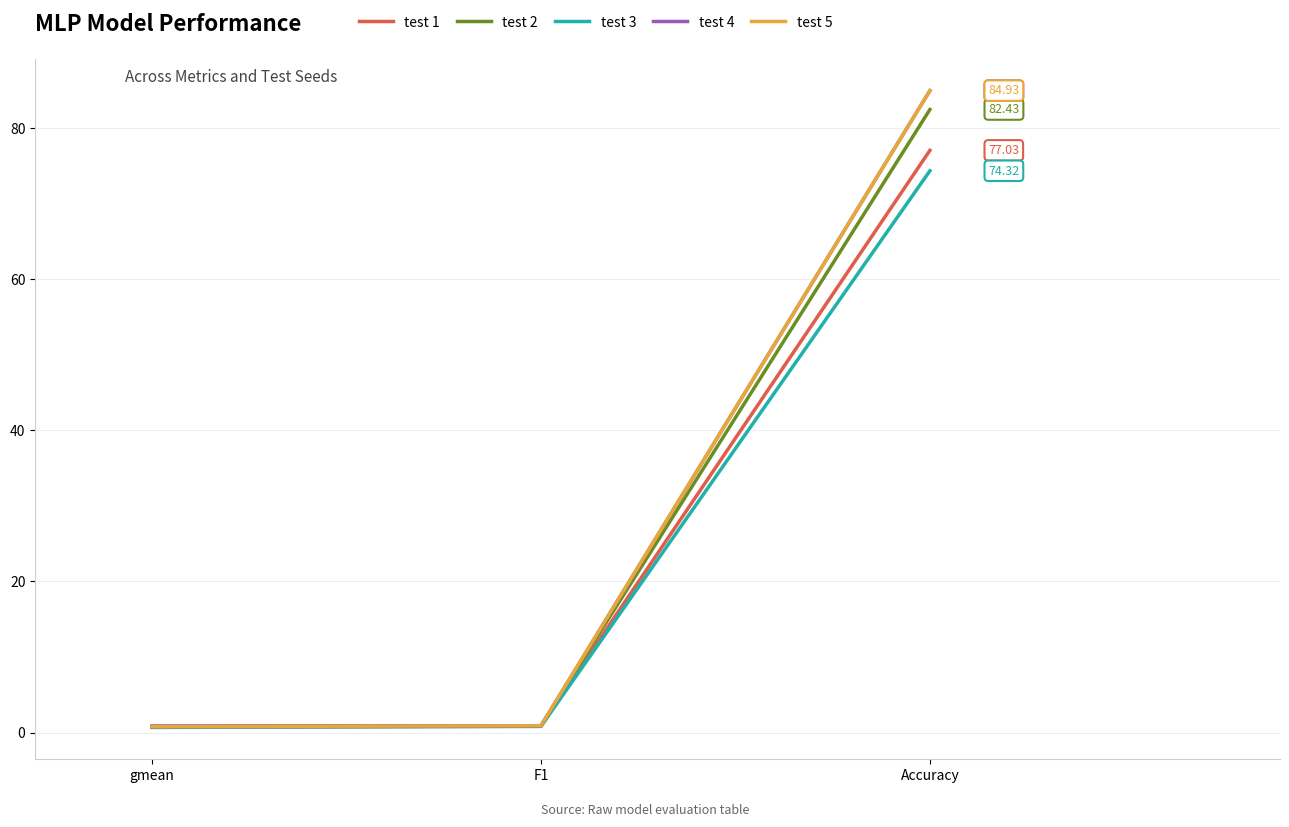

At which category is the sum across all series the highest?

Accuracy